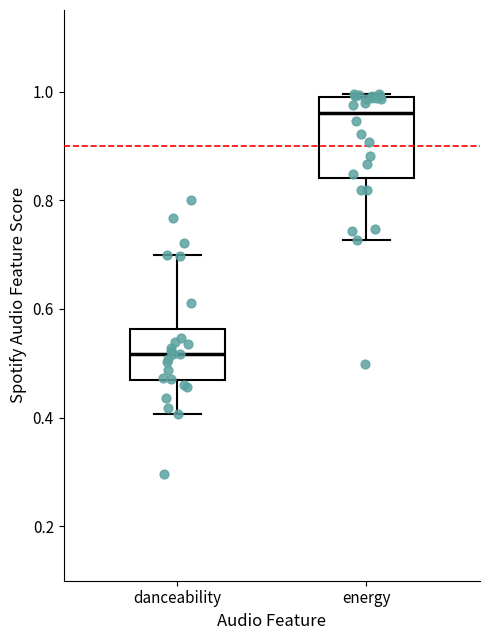

Where does the lower whisker of the box for danceability end on the y-axis? The values are not printed on the chart, so give them approximately, as read against the axis.

0.40